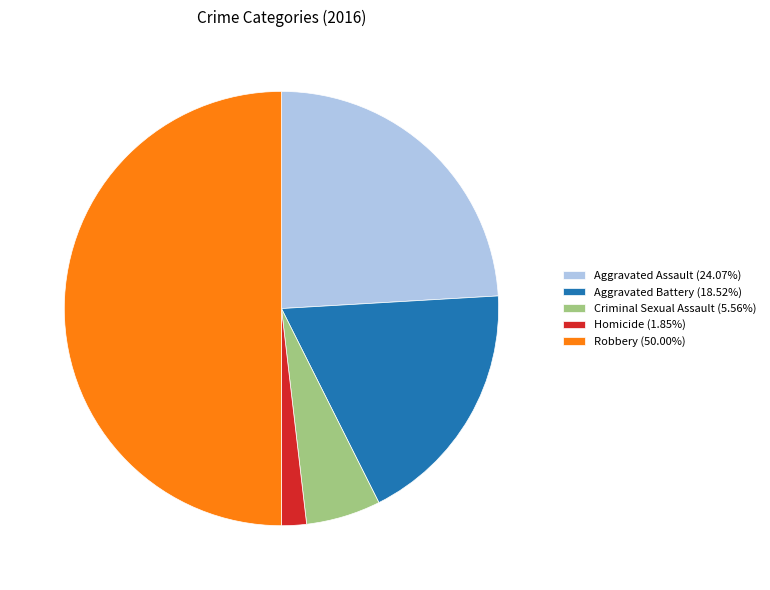

Combined, do Aggravated Assault (24.07%) and Robbery (50.00%) account for over 50%?

Yes